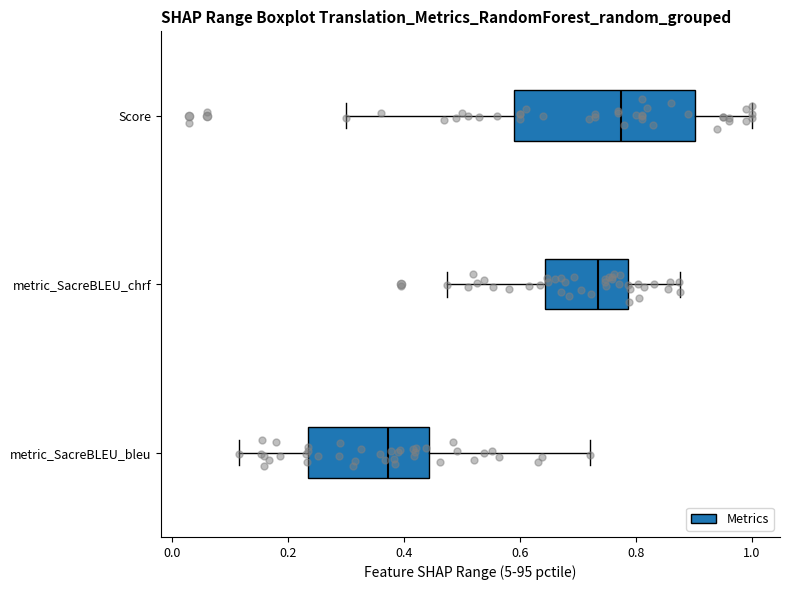

Reading bottom to top, transcribe this box plot: for each box, give where its median line is, the range the box spans, and where its two whiskers end, as read against the x-axis. The values are not printed on the chart, so give them approximately, as read against the axis.

metric_SacreBLEU_bleu: median 0.38, box 0.24 to 0.44, whiskers 0.12 to 0.72
metric_SacreBLEU_chrf: median 0.74, box 0.64 to 0.78, whiskers 0.48 to 0.88
Score: median 0.78, box 0.60 to 0.90, whiskers 0.30 to 1.00